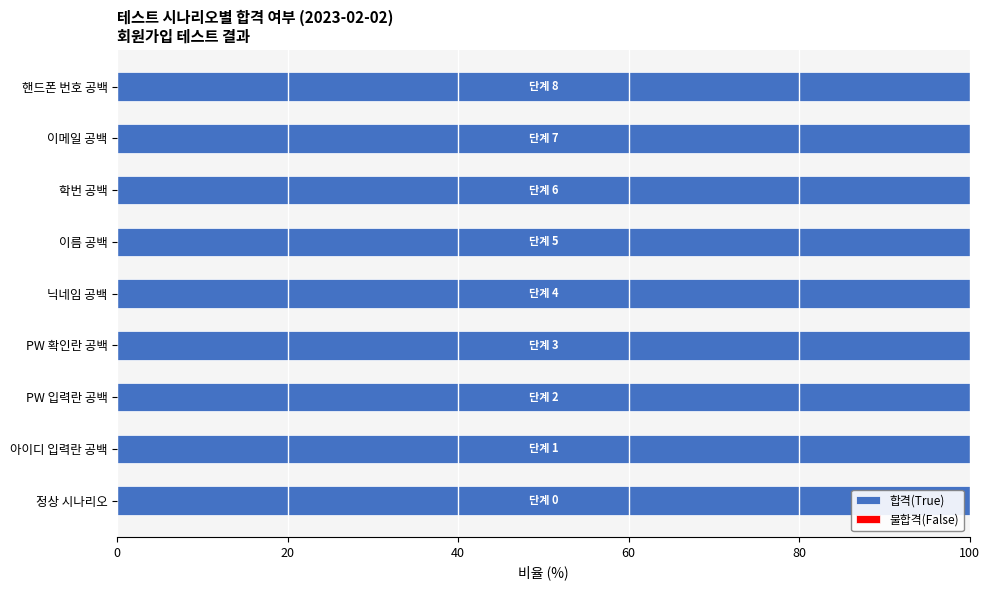

At which label does 합격(True) reach its peak?

정상 시나리오